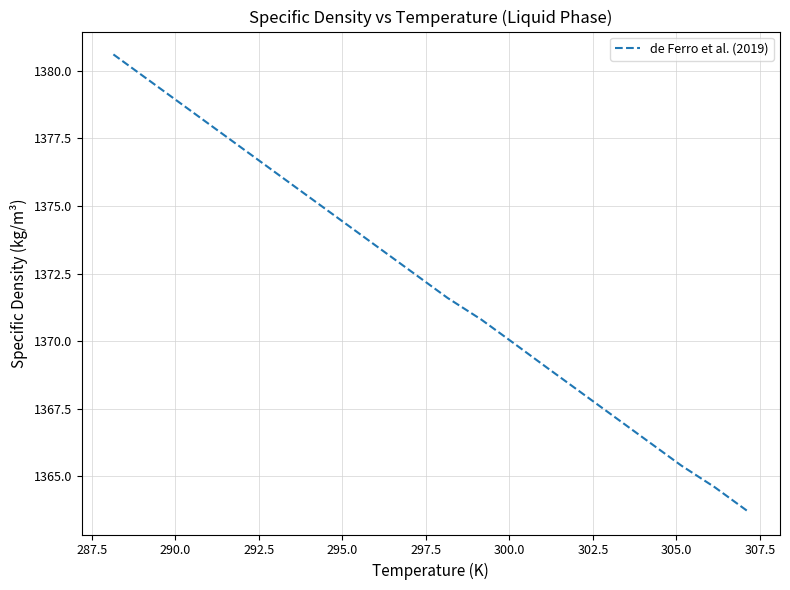

How many lines are shown in the chart?

1